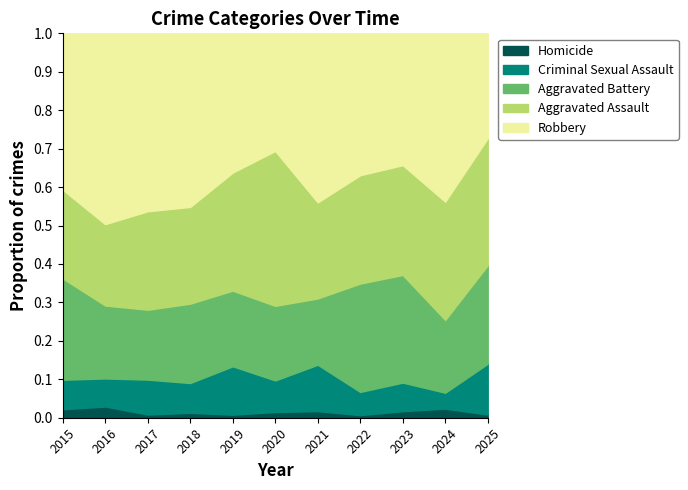

In Aggravated Assault, how many points are higher than both neighbors (excluding endpoints)?

2